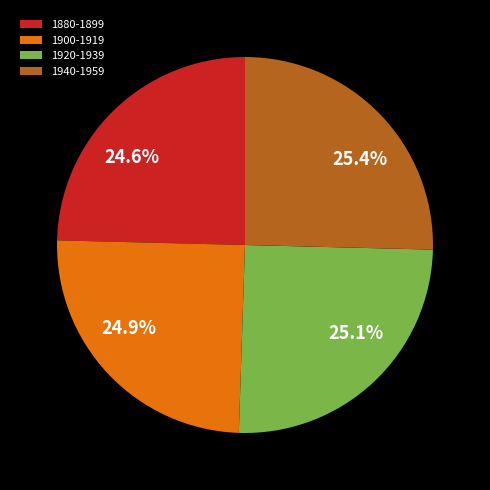

To the nearest percent, what percentage of the pie is 1900-1919?

25%